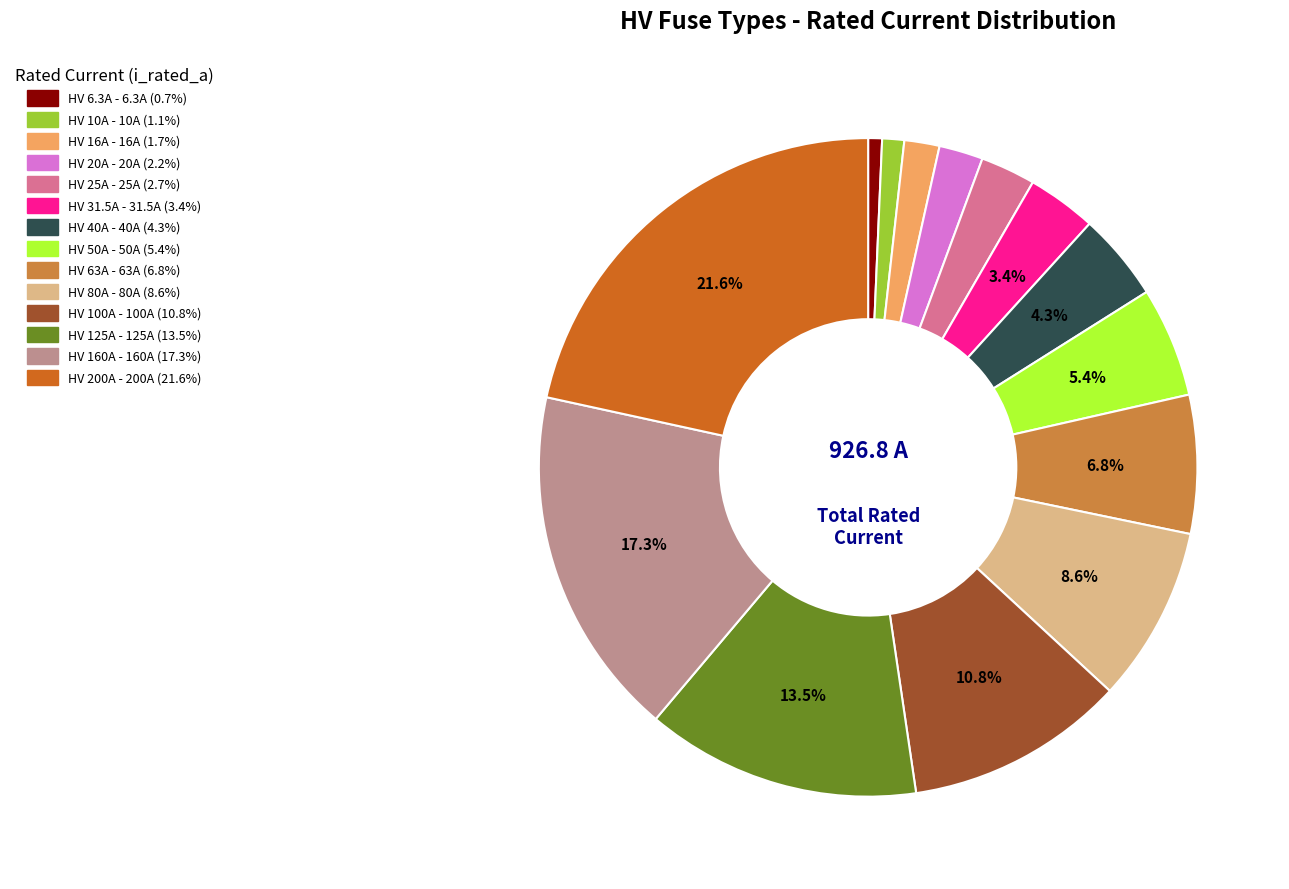

To the nearest percent, what is the difference between the largest and smallest slice percentages?

21%